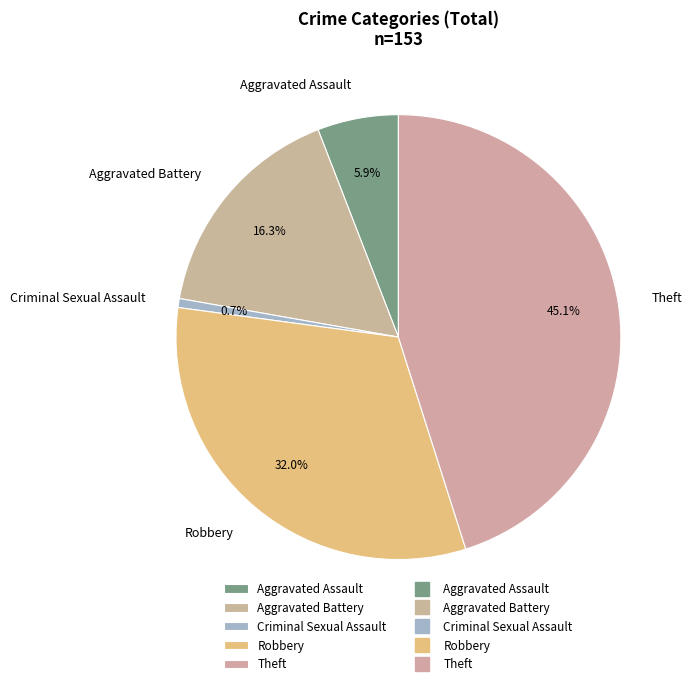

To the nearest percent, what is the combined percentage of Theft and Criminal Sexual Assault?

46%